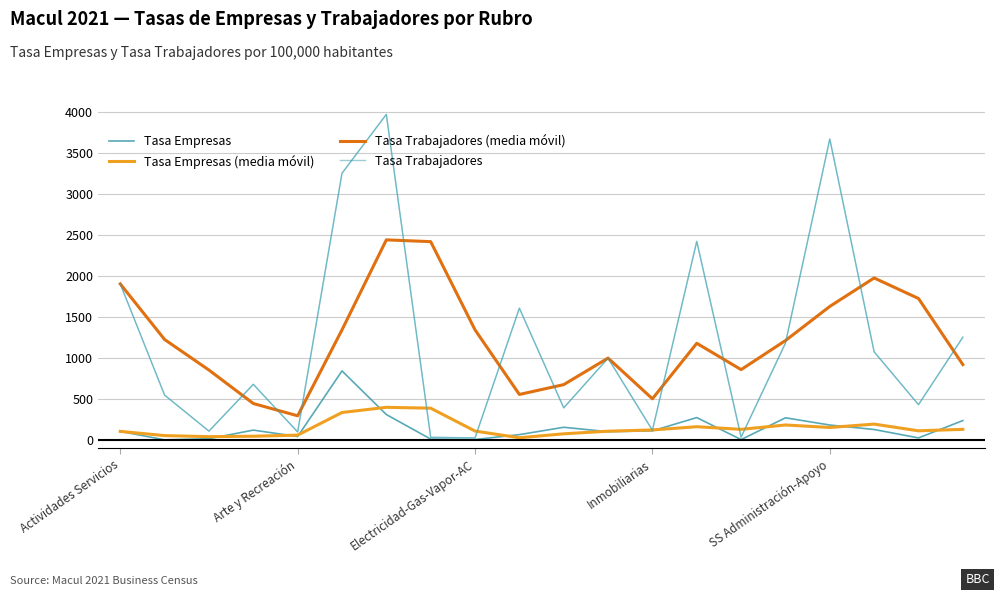

Which series has the largest range (max minus min)?

Tasa Trabajadores